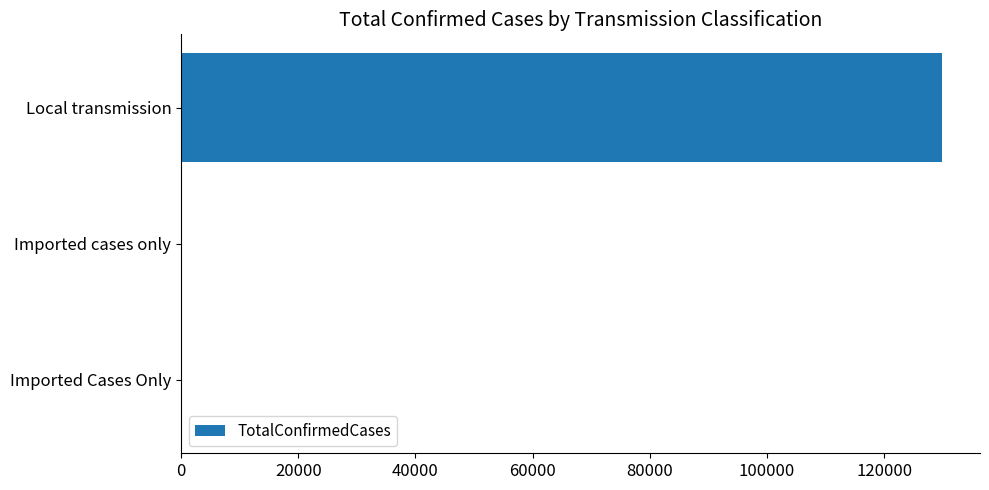

Which has a higher value, Local transmission or Imported cases only?

Local transmission